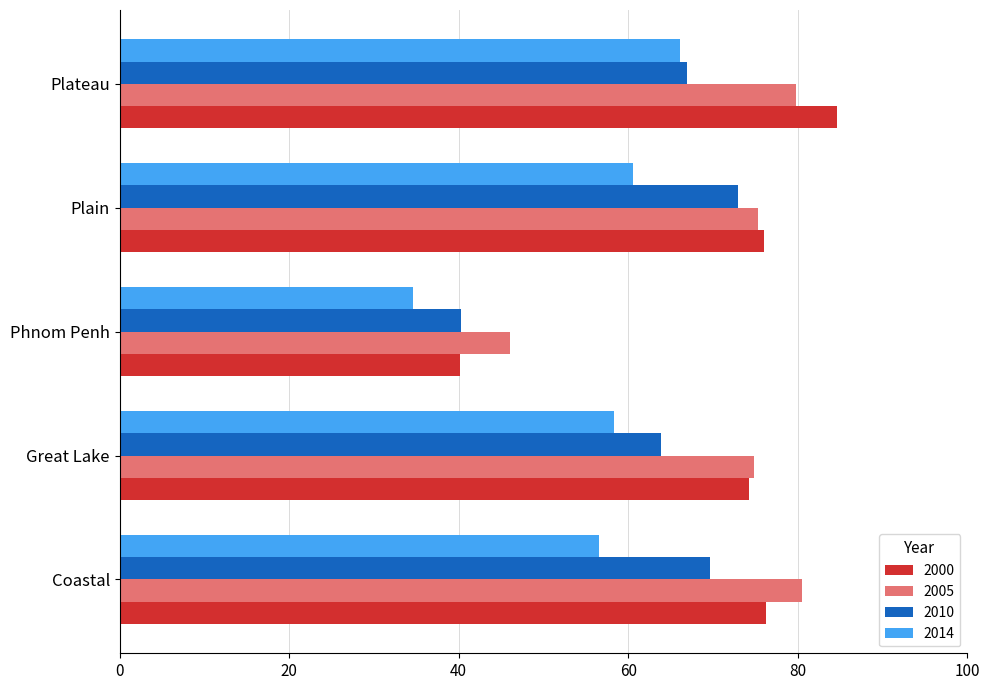

Rank the categories by 2010 value from highest to lowest.

Plain, Coastal, Plateau, Great Lake, Phnom Penh